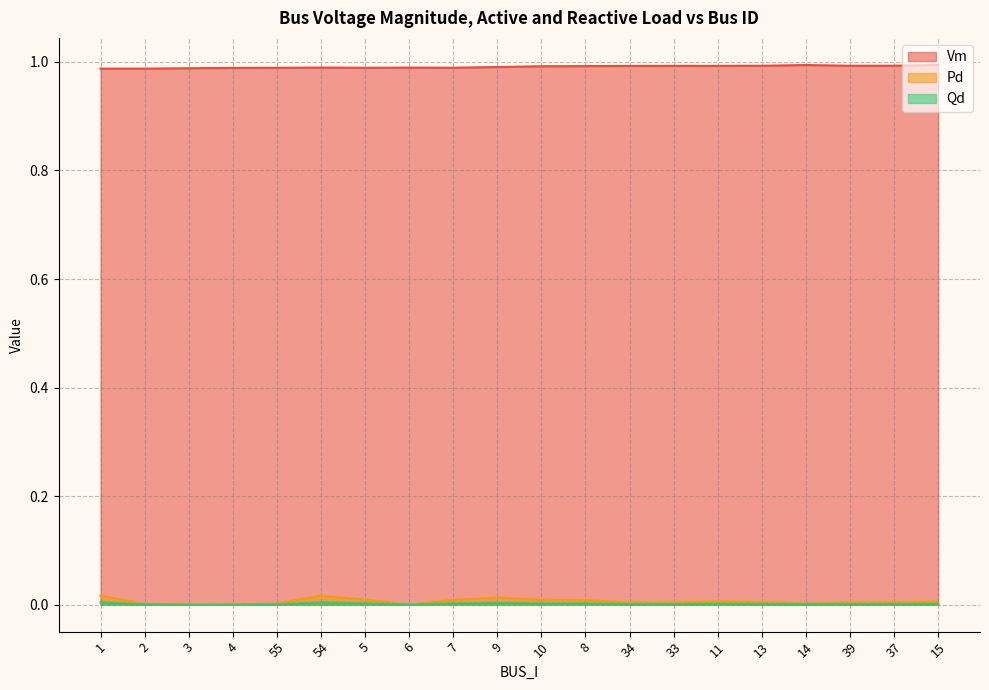

Reading left to right, what are all the values shown in this chart?

Vm: 1=1.0	2=1.0	3=1.0	4=1.0	55=1.0	54=1.0	5=1.0	6=1.0	7=1.0	9=1.0	10=1.0	8=1.0	34=1.0	33=1.0	11=1.0	13=1.0	14=1.0	39=1.0	37=1.0	15=1.0
Pd: 1=0.0	2=0.0	3=0.0	4=0.0	55=0.0	54=0.0	5=0.0	6=0.0	7=0.0	9=0.0	10=0.0	8=0.0	34=0.0	33=0.0	11=0.0	13=0.0	14=0.0	39=0.0	37=0.0	15=0.0
Qd: 1=0.0	2=0.0	3=0.0	4=0.0	55=0.0	54=0.0	5=0.0	6=0.0	7=0.0	9=0.0	10=0.0	8=0.0	34=0.0	33=0.0	11=0.0	13=0.0	14=0.0	39=0.0	37=0.0	15=0.0